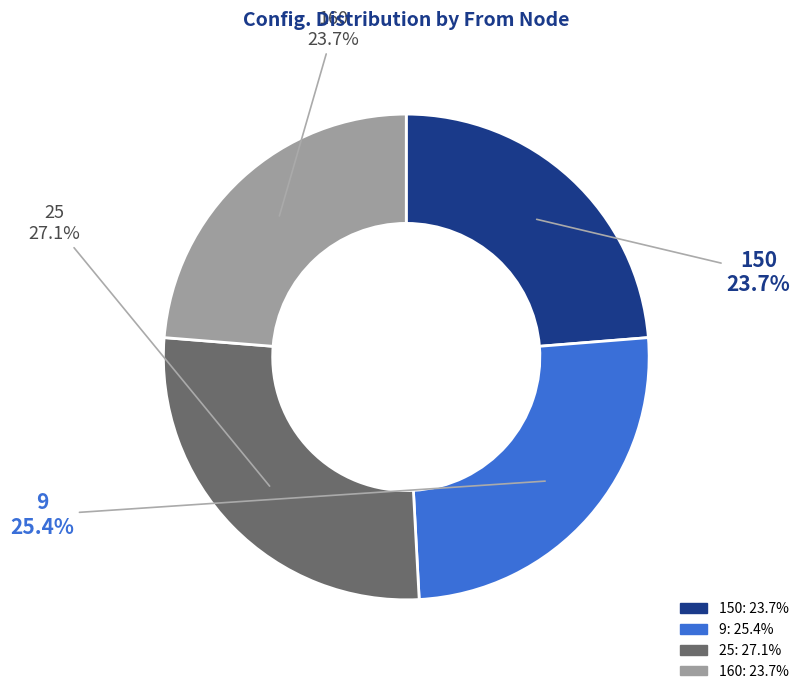

Between 9 and 25, which is larger?

25